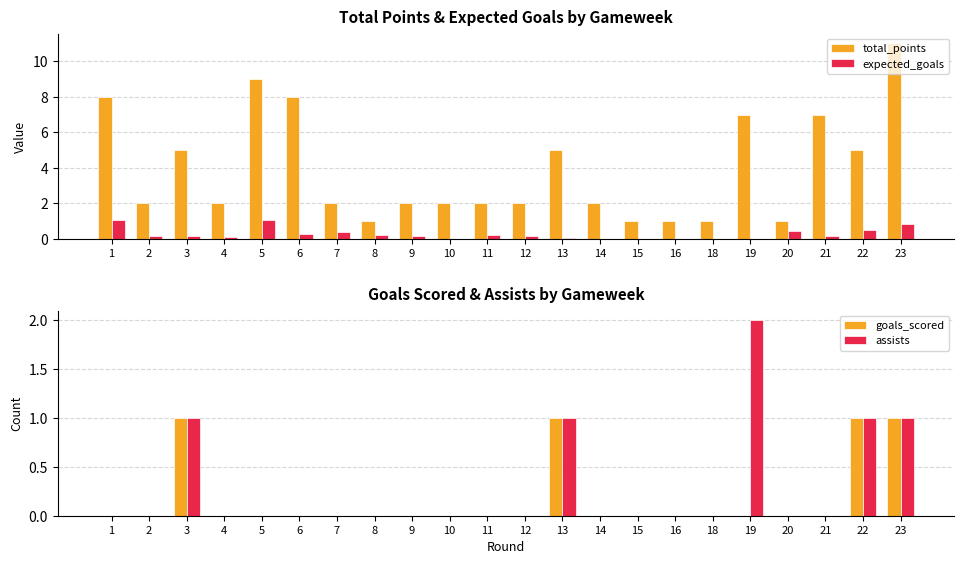

Count the goals_scored values in the range 0 to 1.

22